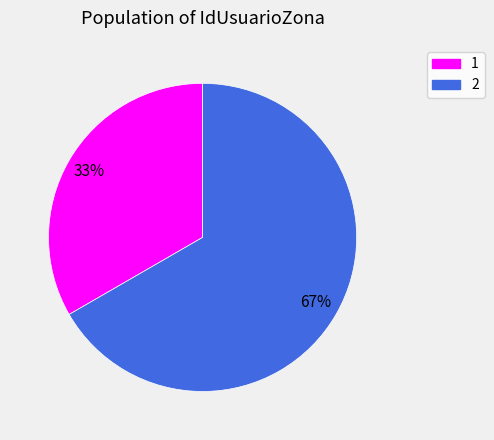

Approximately how many times larger is the value at 2 compared to 1?

2.0